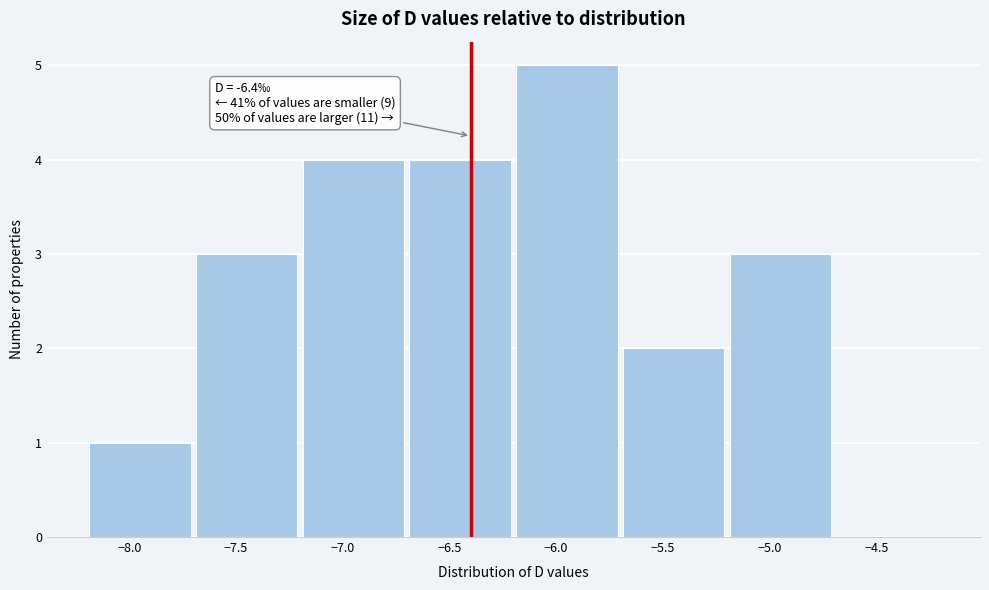

Over which range of the x-axis is the bar tallest?

-6.2 to -5.7